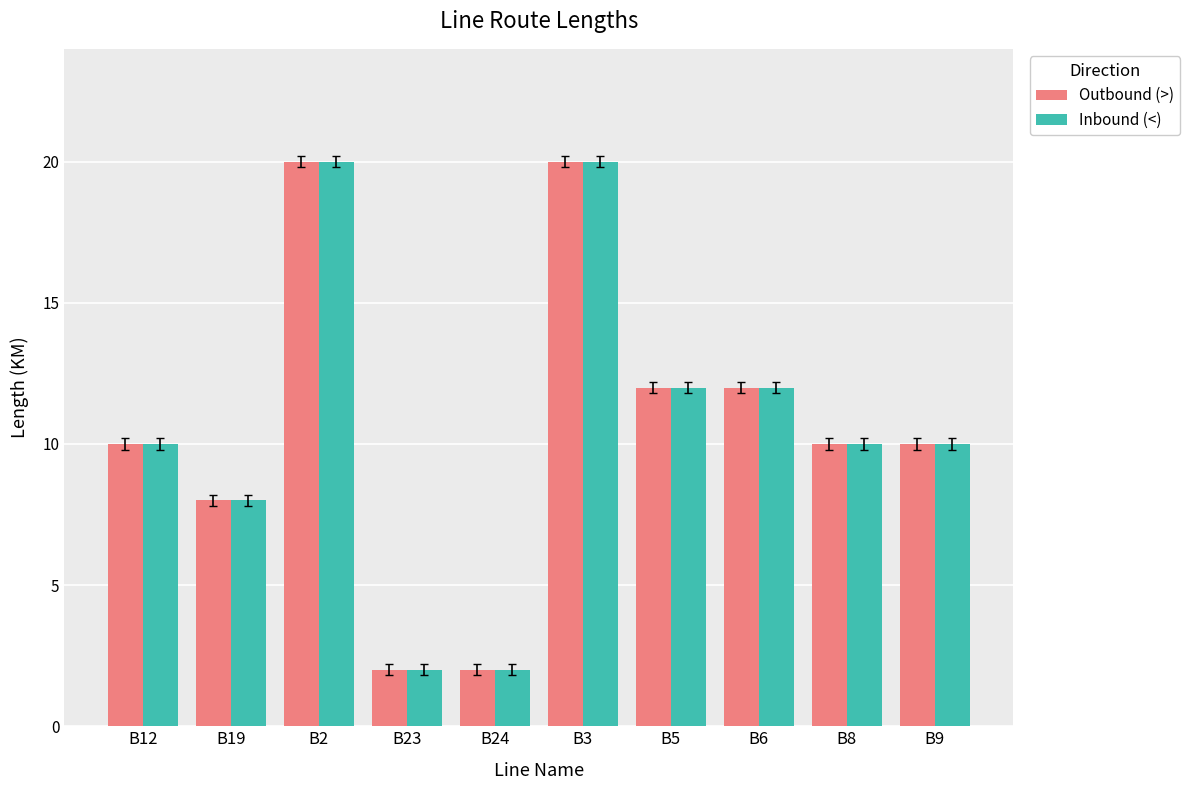

Is the value of Inbound (<) at B23 greater than the value of Outbound (>) at B2?

No